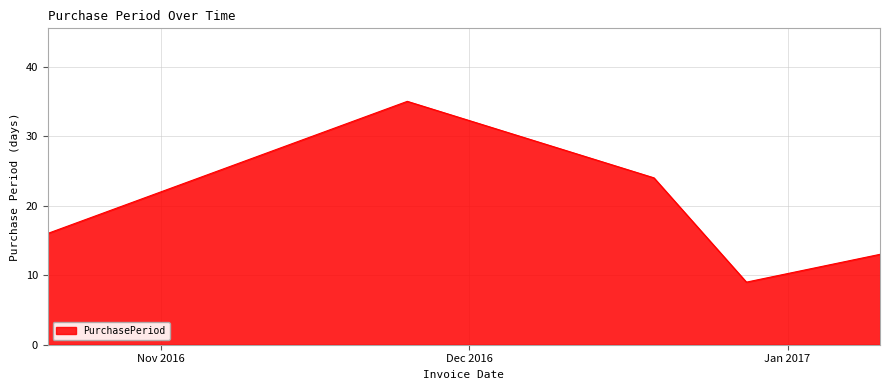

What is the average value?

19